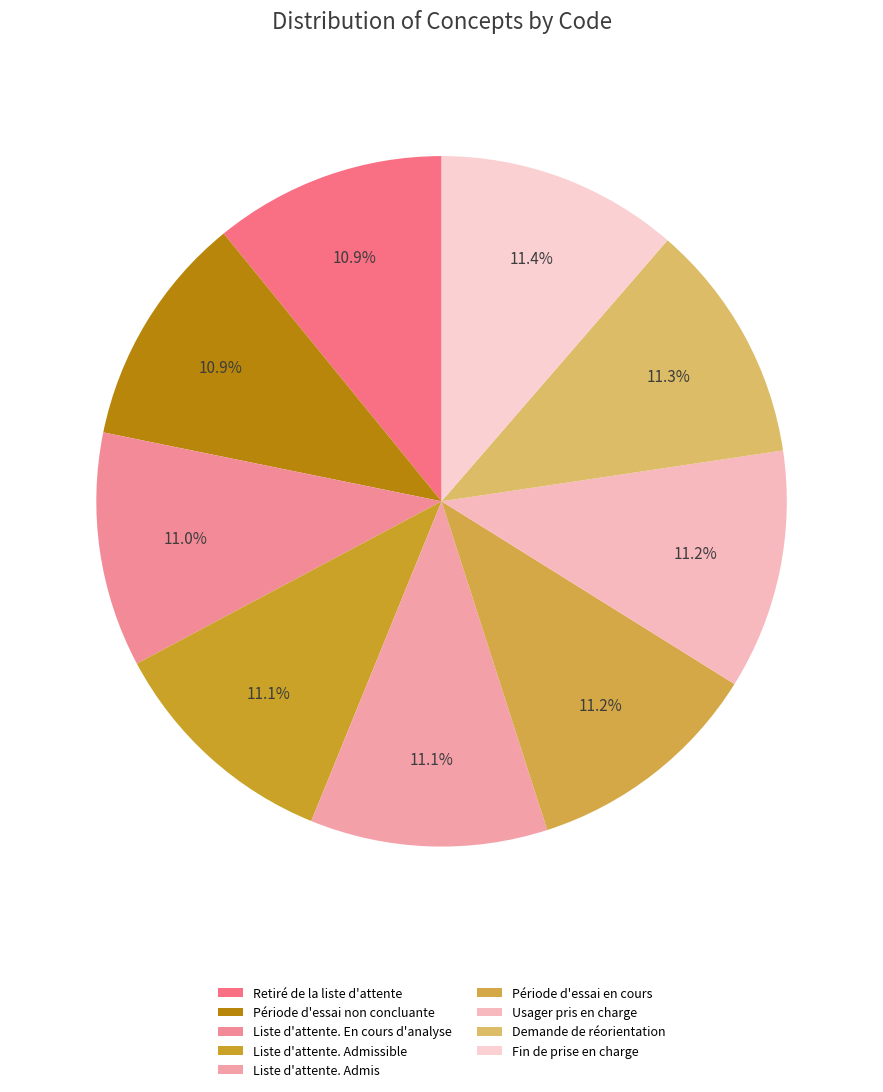

To the nearest percent, what percentage of the pie is Liste d'attente. Admissible?

11%